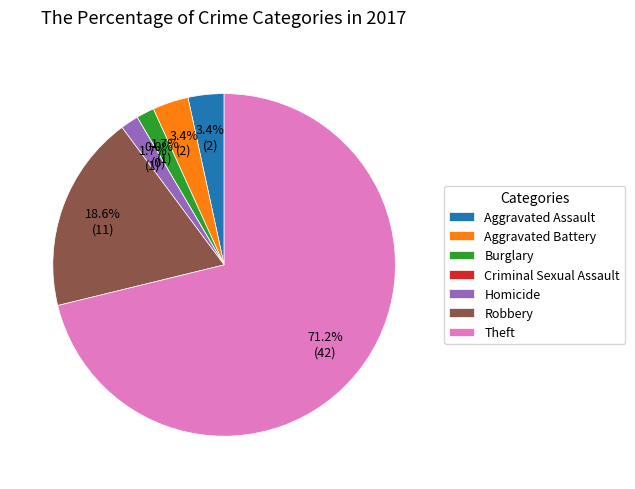

True or false: Burglary accounts for 8% of the total.

False